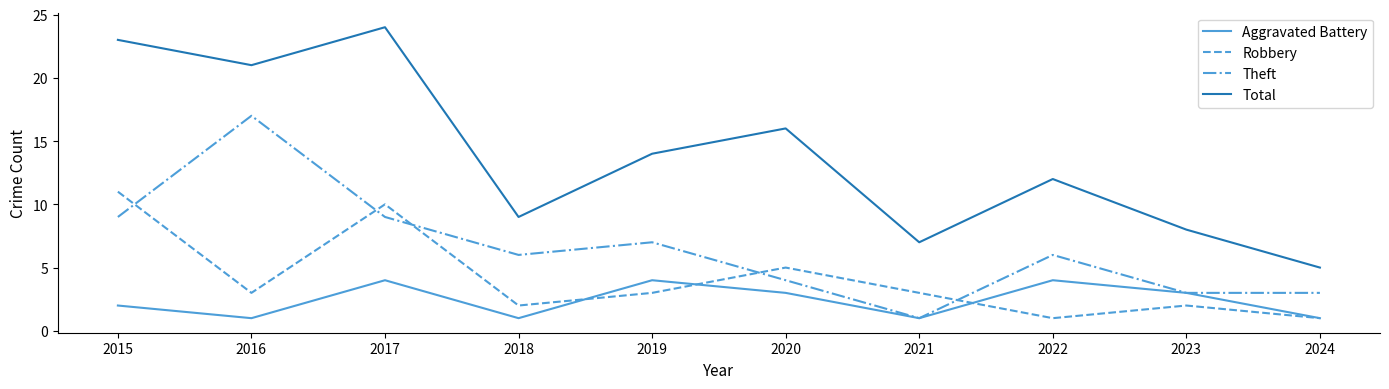

Reading right to left, extract all data points from this chart.

Aggravated Battery: 2024=1	2023=3	2022=4	2021=1	2020=3	2019=4	2018=1	2017=4	2016=1	2015=2
Robbery: 2024=1	2023=2	2022=1	2021=3	2020=5	2019=3	2018=2	2017=10	2016=3	2015=11
Theft: 2024=3	2023=3	2022=6	2021=1	2020=4	2019=7	2018=6	2017=9	2016=17	2015=9
Total: 2024=5	2023=8	2022=12	2021=7	2020=16	2019=14	2018=9	2017=24	2016=21	2015=23